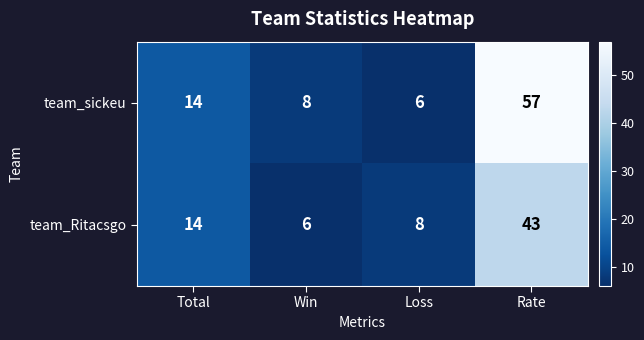

The value of team_Ritacsgo at Rate is 25. True or false?

False